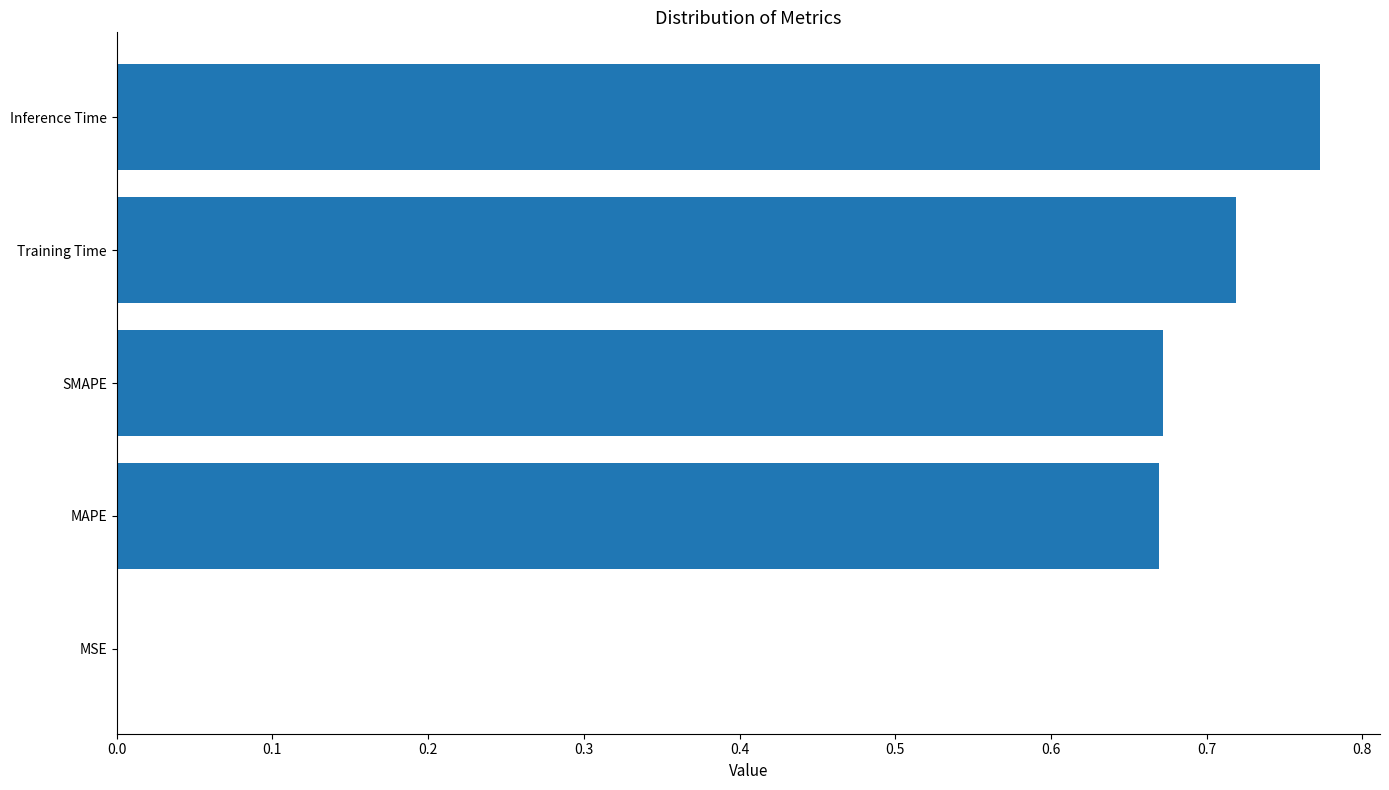

The chart shows a value of 0.3 at SMAPE. True or false?

False